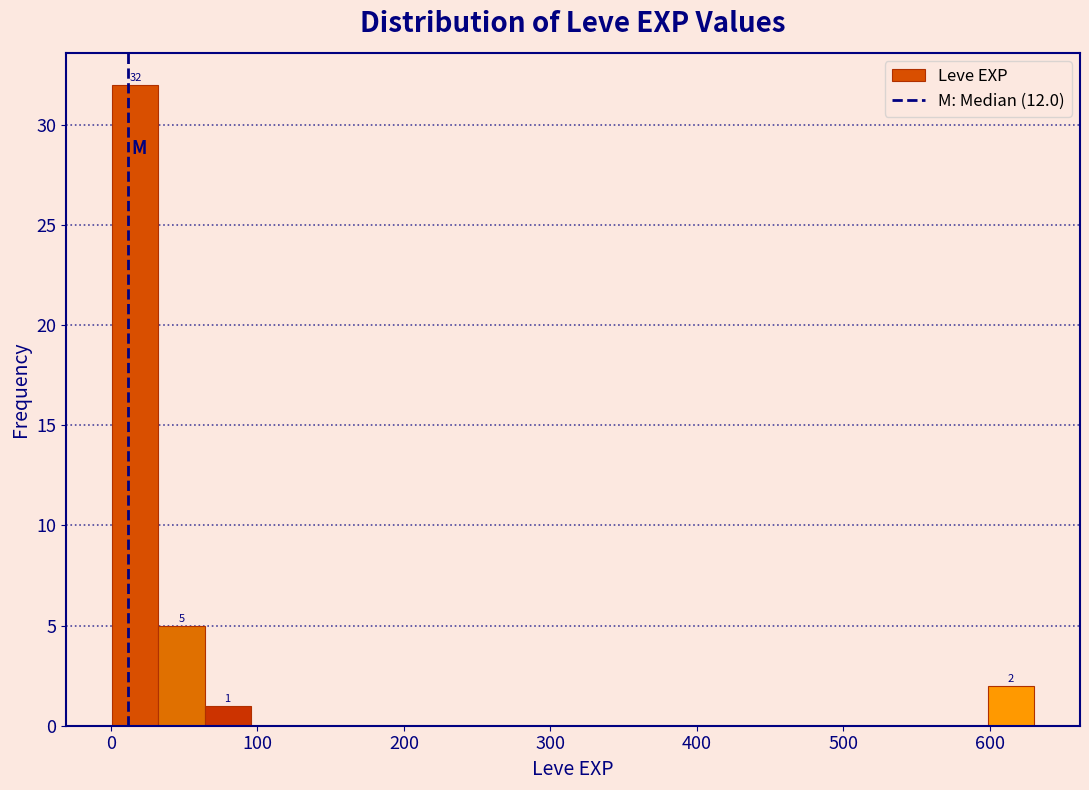

Around what value on the x-axis is the tallest bar? Give the approximate position of its centre, as read against the axis.

20